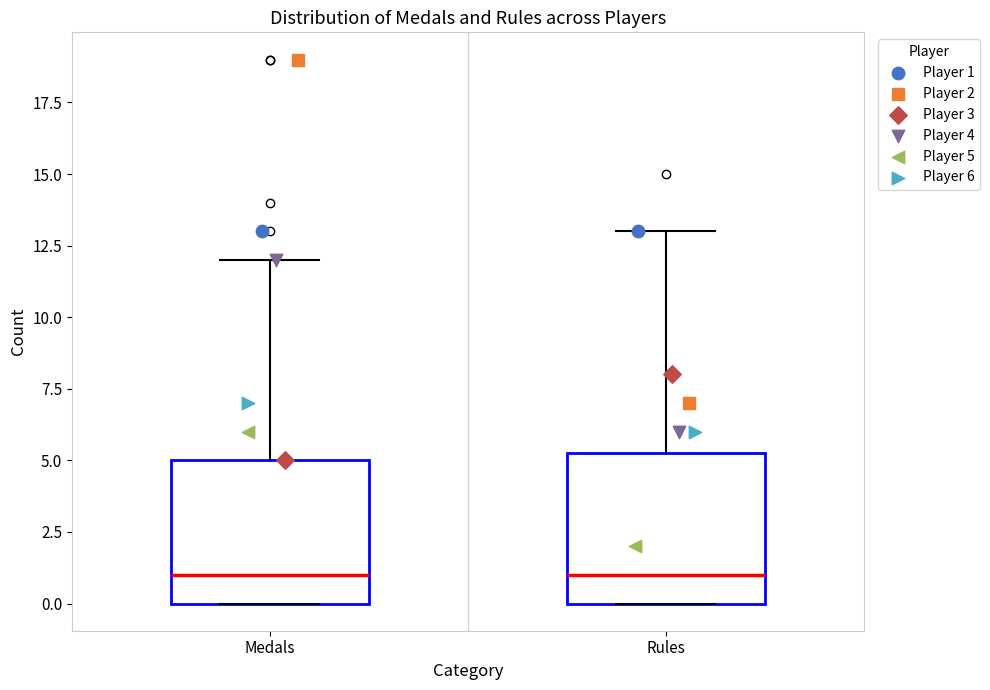

Where is the upper edge of the box for Medals on the y-axis? The values are not printed on the chart, so give them approximately, as read against the axis.

5.0